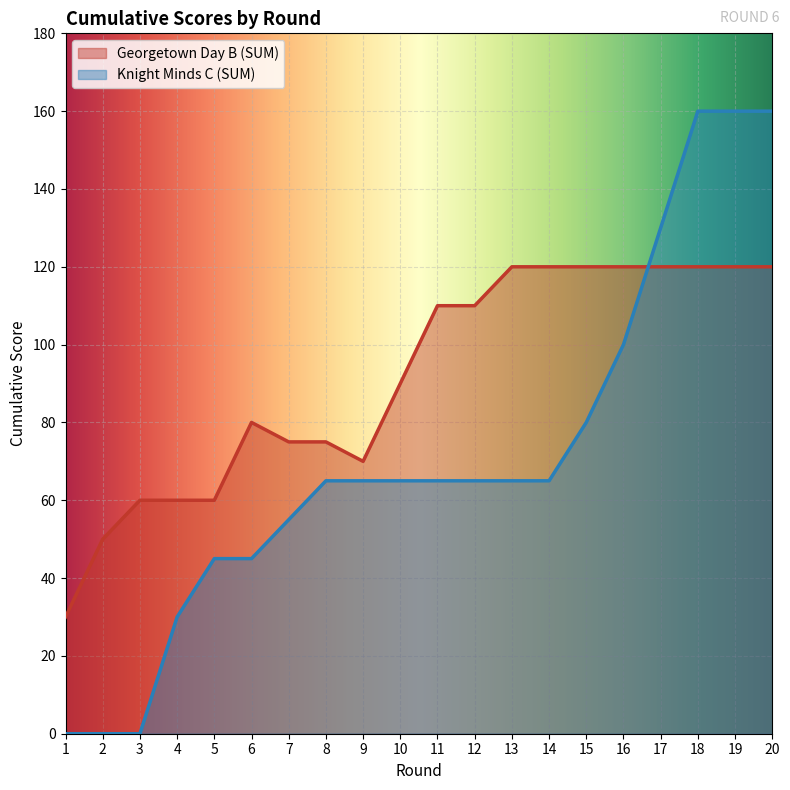

At which category does the chart reach its minimum across all series?

1